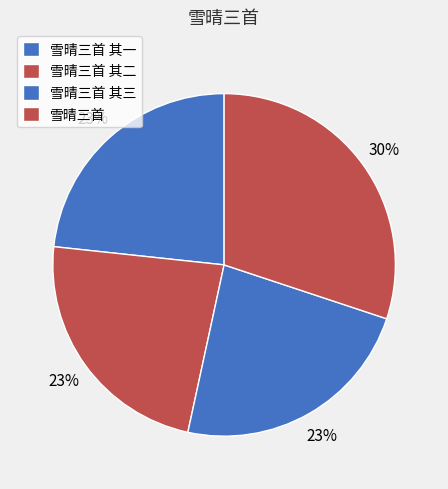

How much of the chart is everything except 雪晴三首 其二?

76.7%